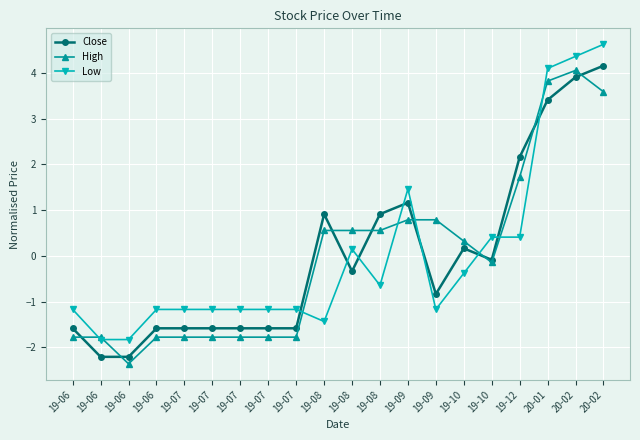

Reading left to right, list all the values displayed in this chart.

Close: 19-06=-1.6	19-06=-2.2	19-06=-2.2	19-06=-1.6	19-07=-1.6	19-07=-1.6	19-07=-1.6	19-07=-1.6	19-07=-1.6	19-08=0.9	19-08=-0.3	19-08=0.9	19-09=1.2	19-09=-0.8	19-10=0.2	19-10=-0.1	19-12=2.2	20-01=3.4	20-02=3.9	20-02=4.2
High: 19-06=-1.8	19-06=-1.8	19-06=-2.4	19-06=-1.8	19-07=-1.8	19-07=-1.8	19-07=-1.8	19-07=-1.8	19-07=-1.8	19-08=0.6	19-08=0.6	19-08=0.6	19-09=0.8	19-09=0.8	19-10=0.3	19-10=-0.1	19-12=1.7	20-01=3.8	20-02=4.1	20-02=3.6
Low: 19-06=-1.2	19-06=-1.8	19-06=-1.8	19-06=-1.2	19-07=-1.2	19-07=-1.2	19-07=-1.2	19-07=-1.2	19-07=-1.2	19-08=-1.4	19-08=0.1	19-08=-0.6	19-09=1.5	19-09=-1.2	19-10=-0.4	19-10=0.4	19-12=0.4	20-01=4.1	20-02=4.4	20-02=4.6